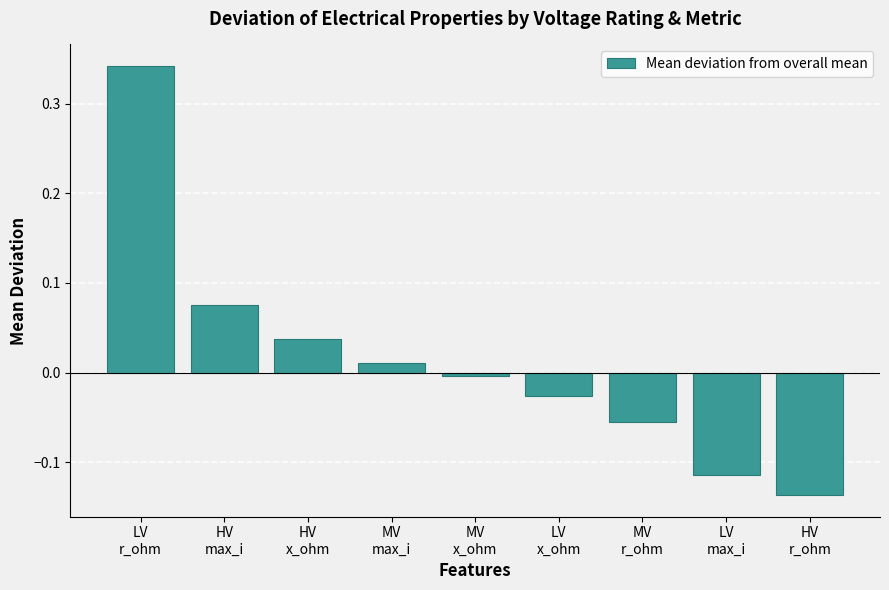

What is the difference between the maximum and minimum values?

0.5